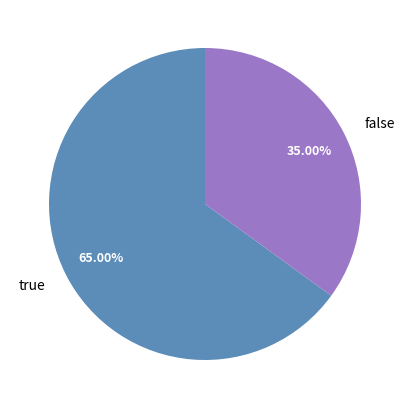

What is the total percentage of false and true?

100.0%